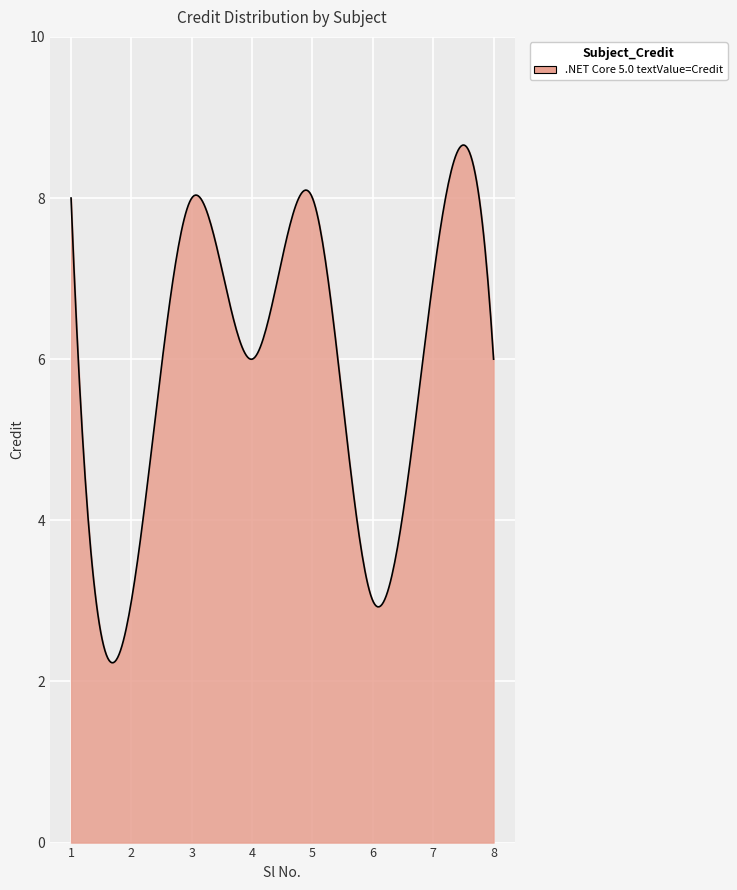

What is the maximum value shown in the chart?

8.7